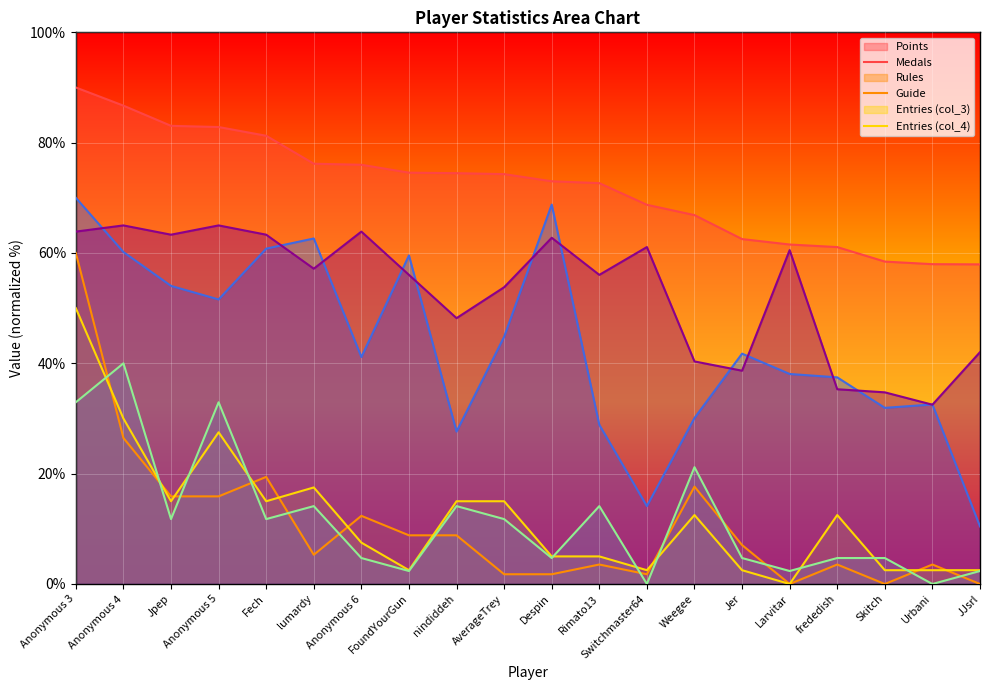

Which has a higher value, FoundYourGun or Despin?

FoundYourGun